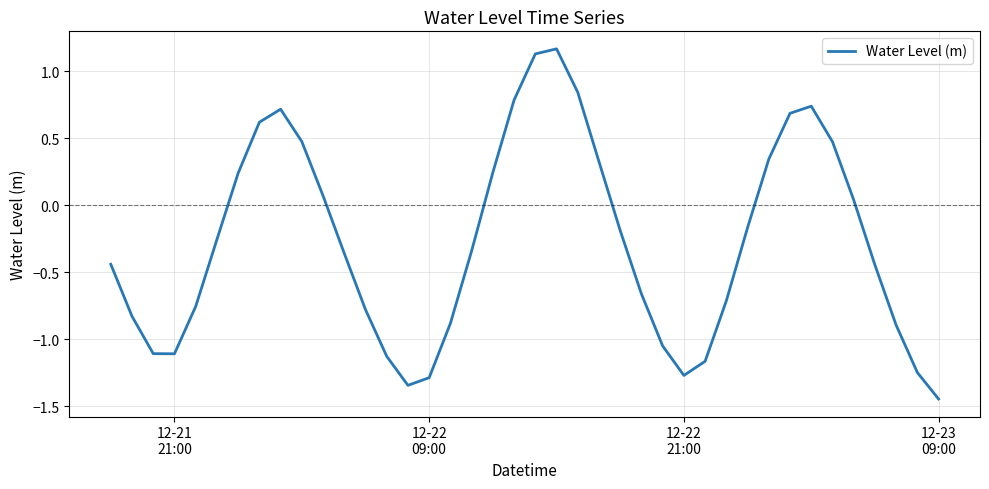

What is the difference between the maximum and minimum values?

2.6